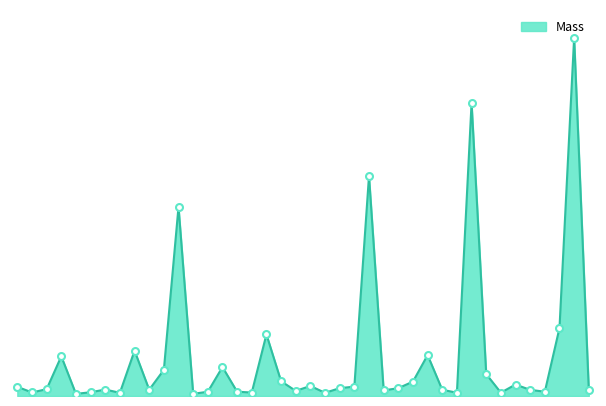

Does the chart have visible grid lines?

No